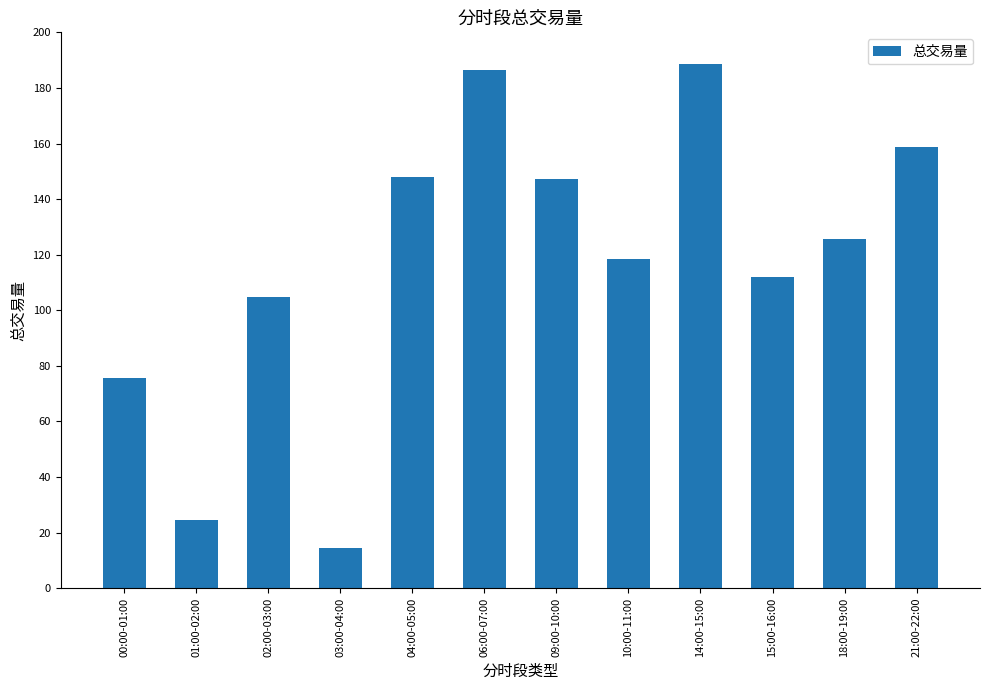

Between 18:00-19:00 and 00:00-01:00, which is larger?

18:00-19:00